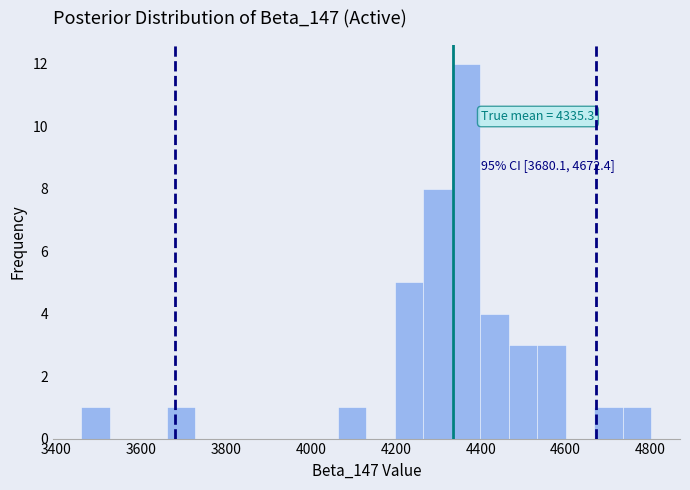

Around what value on the x-axis is the tallest bar? Give the approximate position of its centre, as read against the axis.

4360